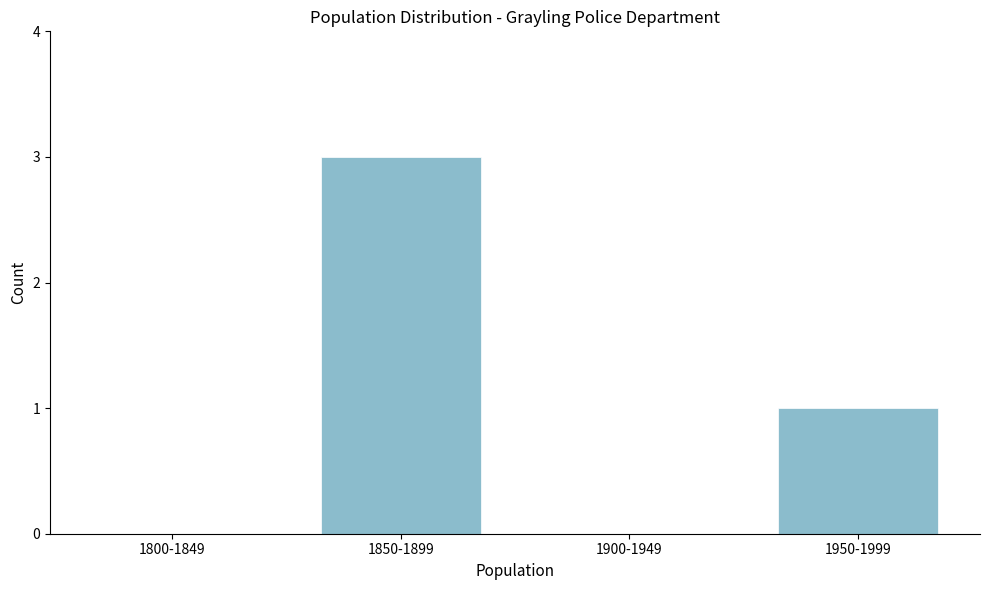

Reading left to right, what are all the values shown in this chart?

1800-1849=0	1850-1899=3	1900-1949=0	1950-1999=1